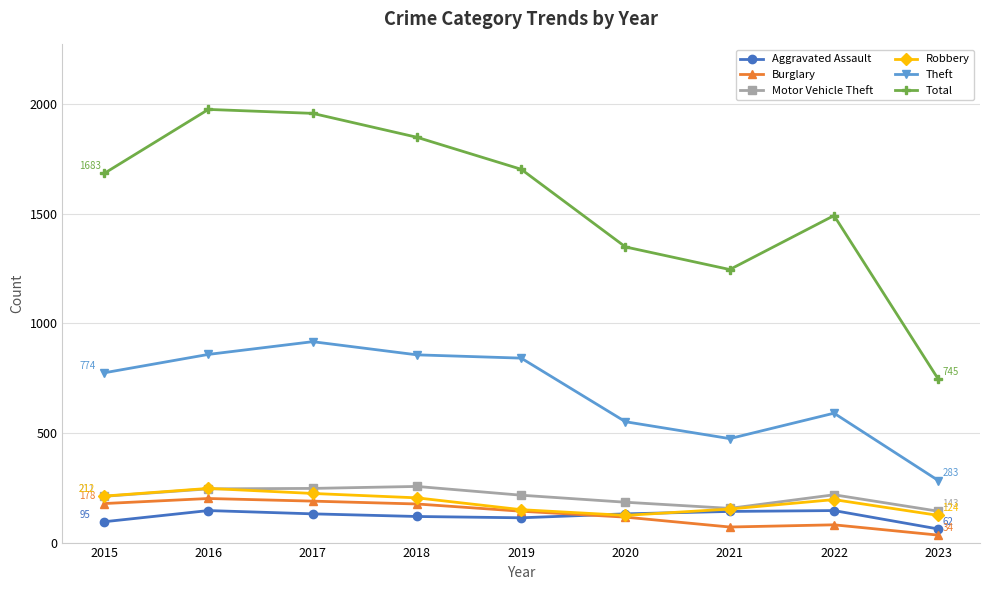

Count the number of data series in this chart.

6